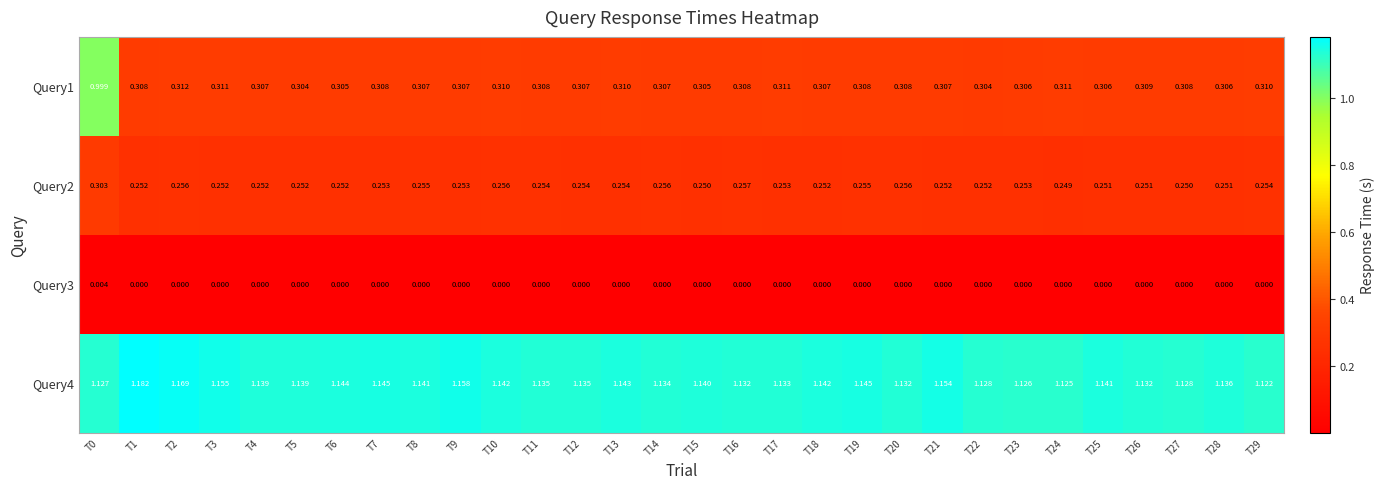

Is the value of Query4 at T4 greater than the value of Query2 at T18?

Yes